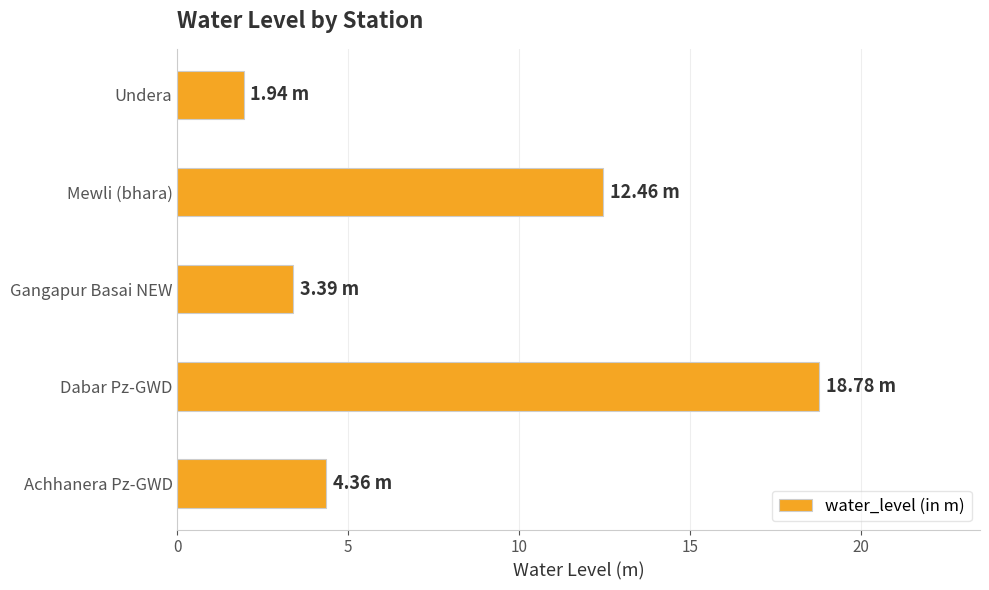

Where is the data nearest to the value 10?

Mewli (bhara)